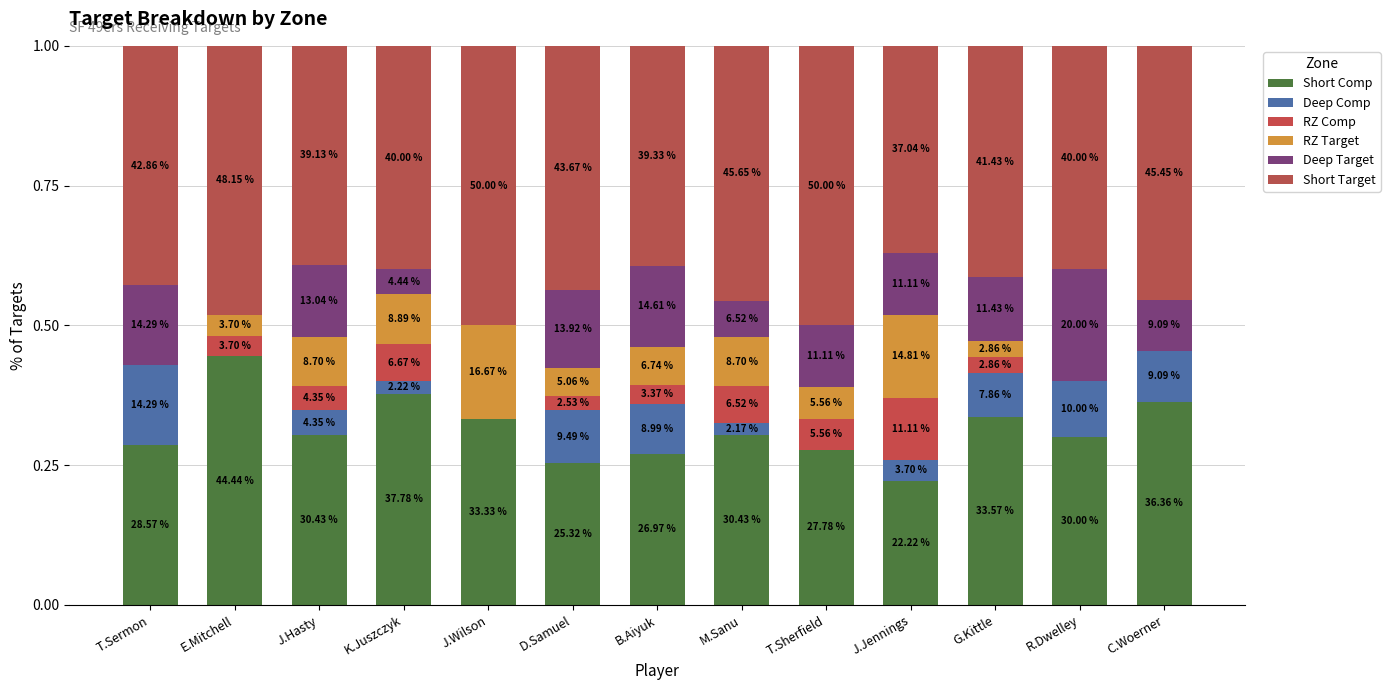

Are the bars grouped side by side (vs. stacked)?

No